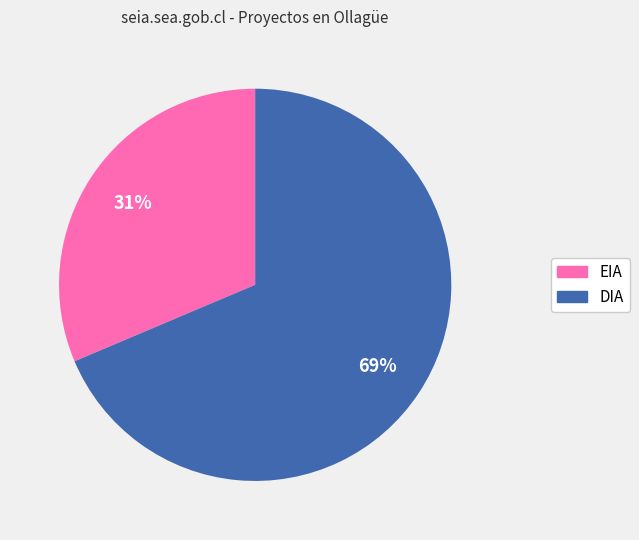

Do EIA and DIA together represent more than half of the pie?

Yes